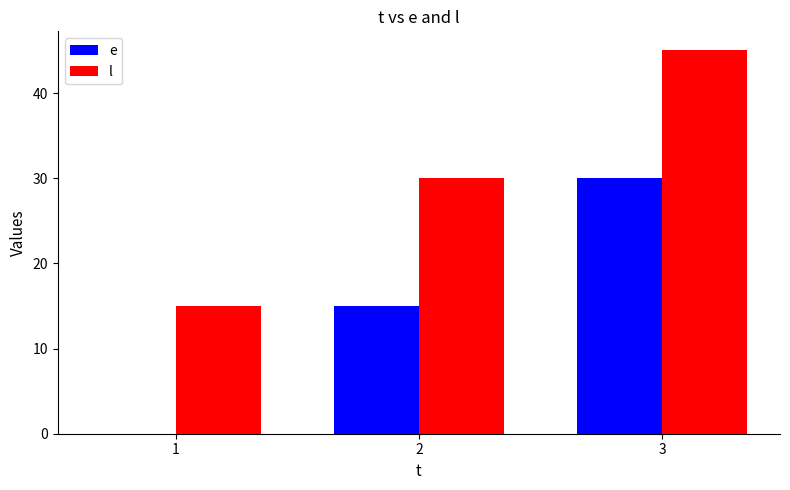

The e series shows 15 at 2. True or false?

True